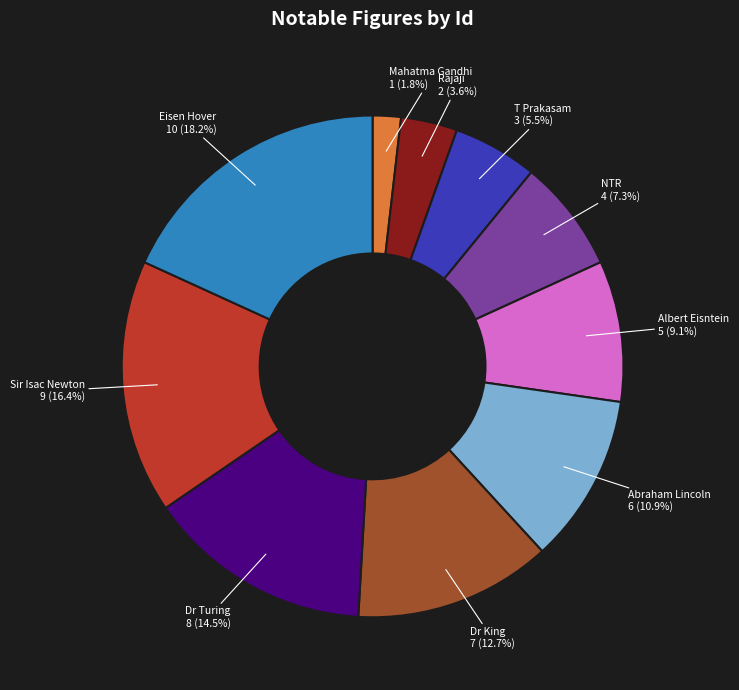

Approximately how many times larger is the value at Dr King compared to Sir Isac Newton?

0.8